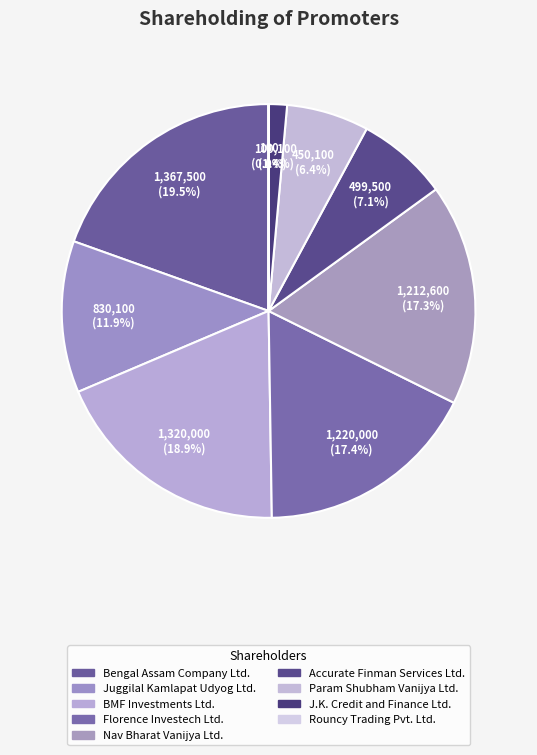

To the nearest percent, what percentage of the pie is Accurate Finman Services Ltd.?

7%